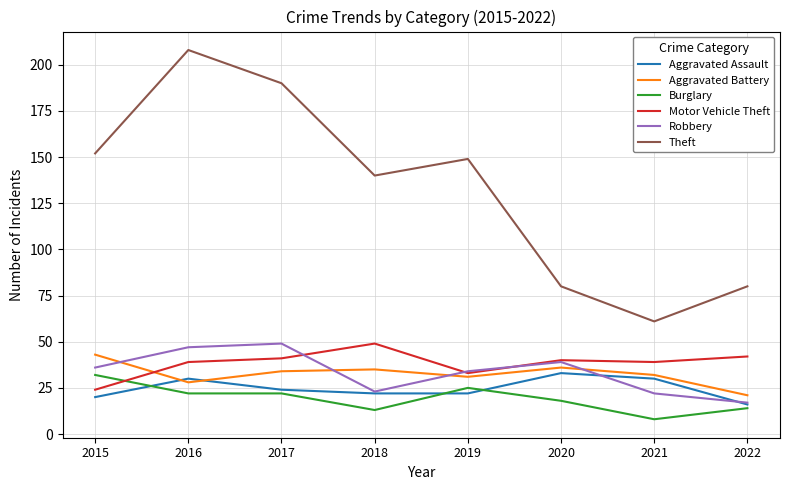

Reading right to left, extract all data points from this chart.

Aggravated Assault: 16	30	33	22	22	24	30	20
Aggravated Battery: 21	32	36	31	35	34	28	43
Burglary: 14	8	18	25	13	22	22	32
Motor Vehicle Theft: 42	39	40	33	49	41	39	24
Robbery: 17	22	39	34	23	49	47	36
Theft: 80	61	80	149	140	190	208	152